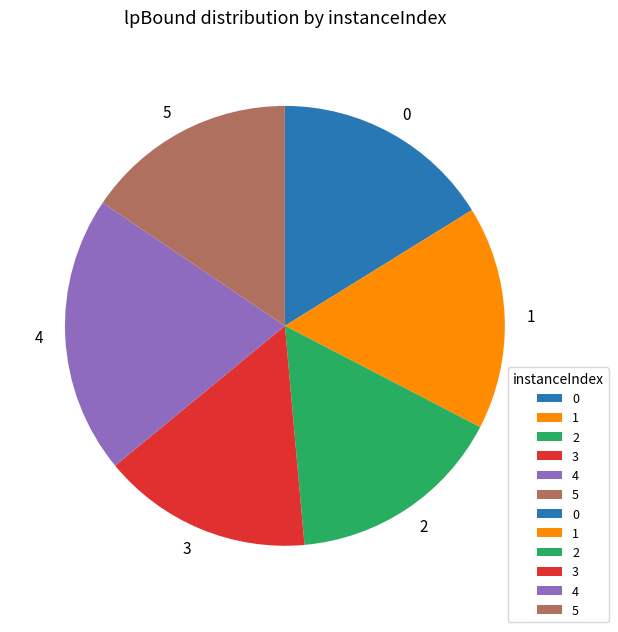

Do 0 and 1 together represent more than half of the pie?

No